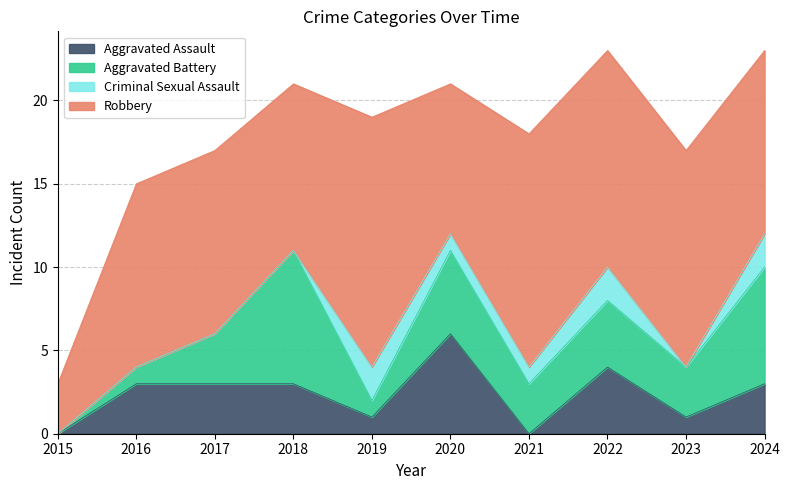

True or false: Aggravated Battery and Robbery intersect in this chart.

False